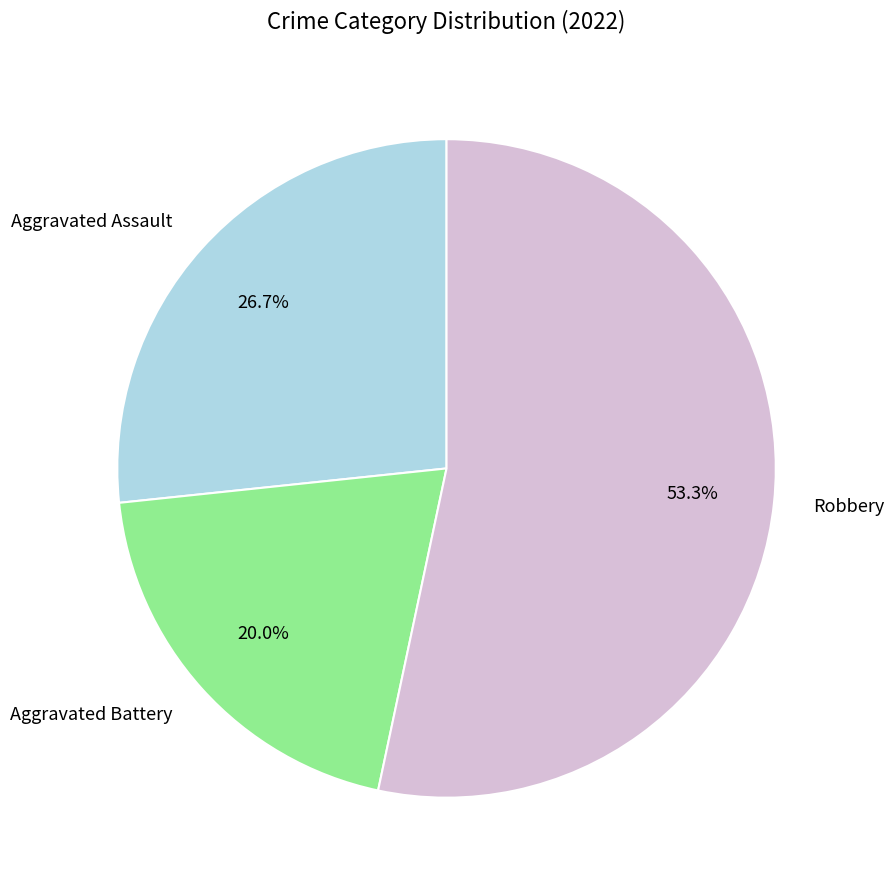

To the nearest percent, what is the combined percentage of Robbery and Aggravated Assault?

80%